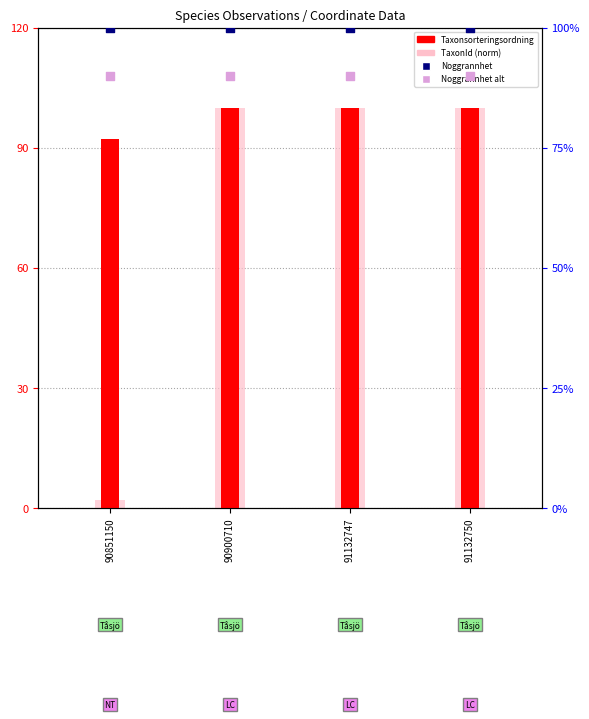

Which series has the widest spread of Y values?

TaxonId (norm)